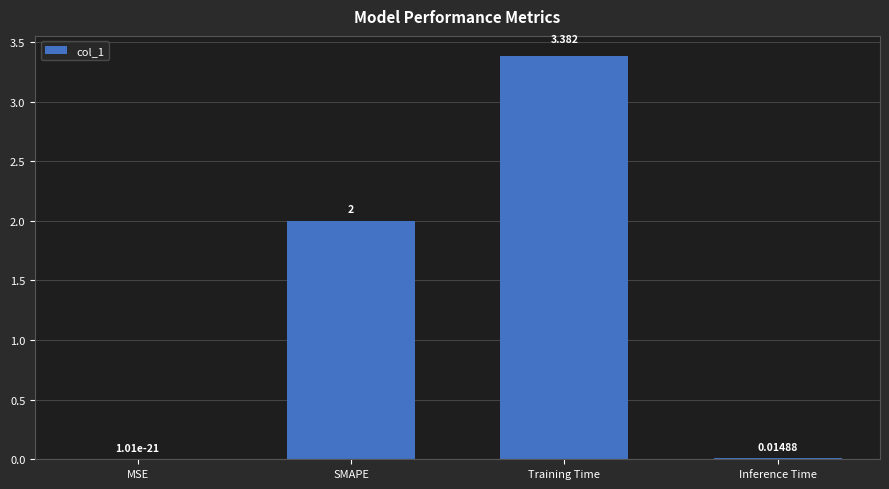

Between SMAPE and Inference Time, which is larger?

SMAPE